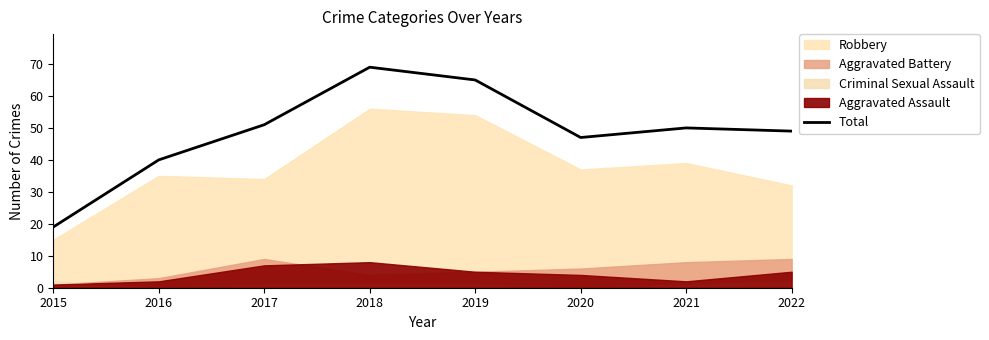

At which label is the value closest to 44?

2020